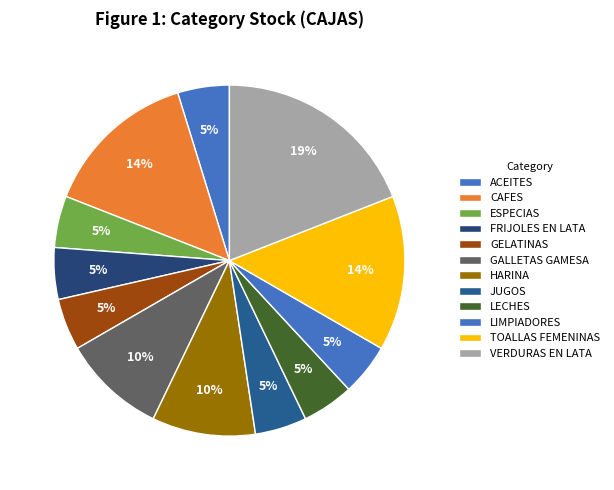

To the nearest percent, what is the difference between the largest and smallest slice percentages?

14%